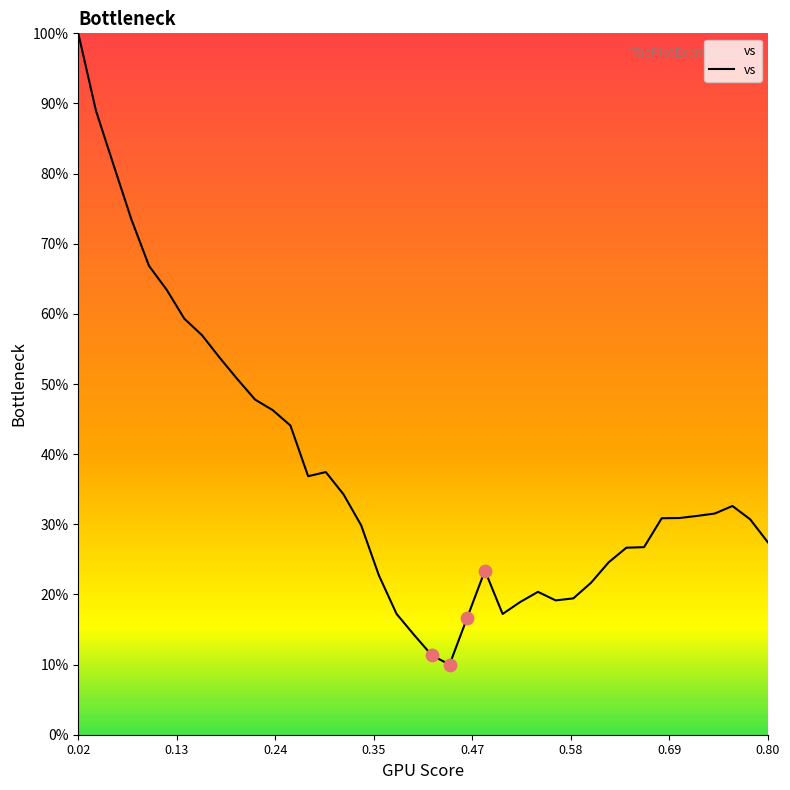

What is the difference between the maximum and minimum values?

90.0